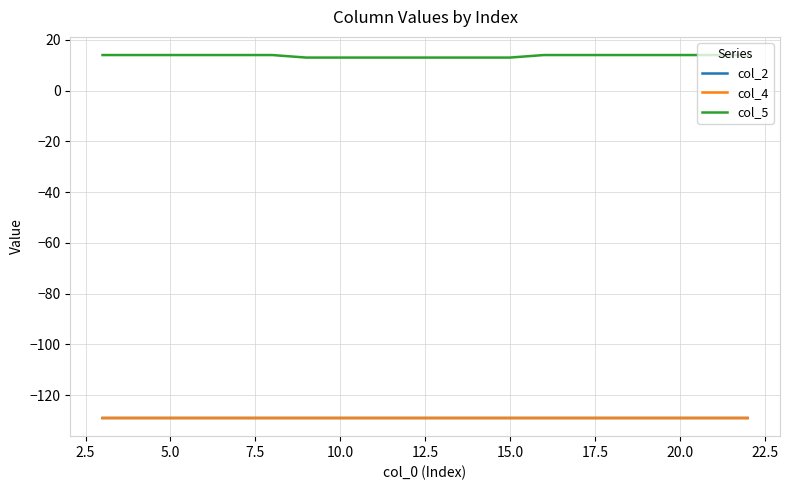

How many series are shown in this chart?

3